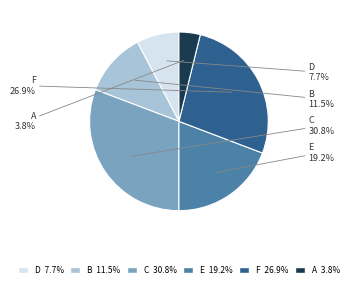

Is there any slice that represents more than half of the pie?

No